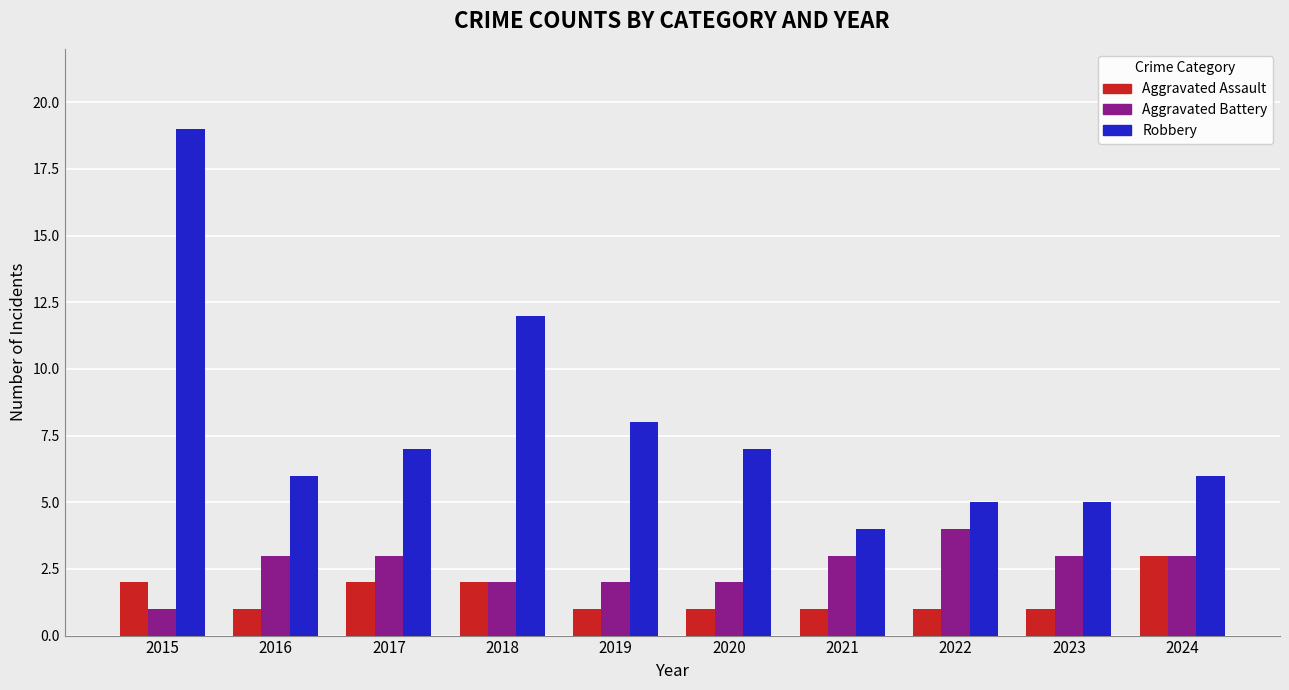

Is the value of Robbery at 2024 greater than the value of Aggravated Battery at 2022?

Yes